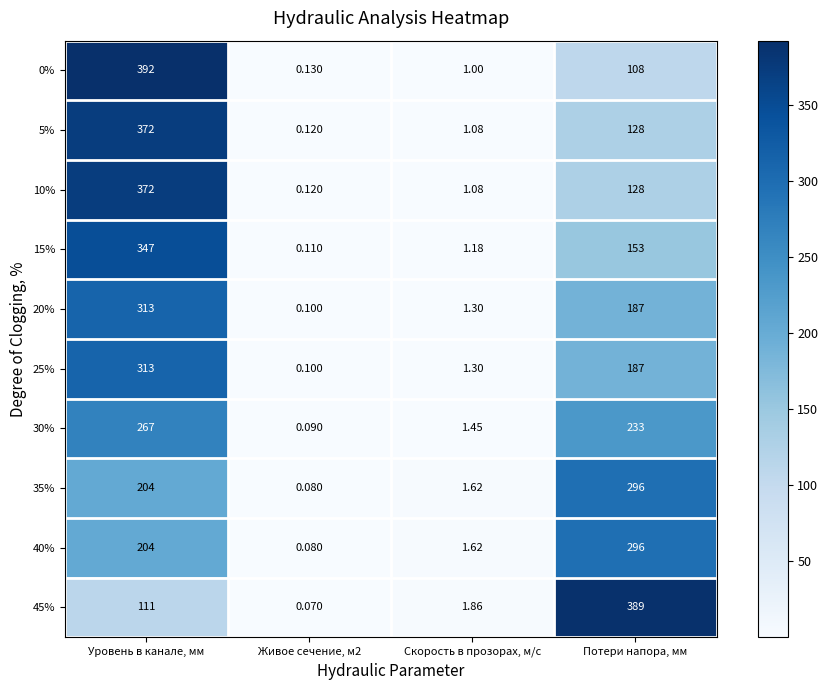

At which category is the sum across all series the highest?

Уровень в канале, мм